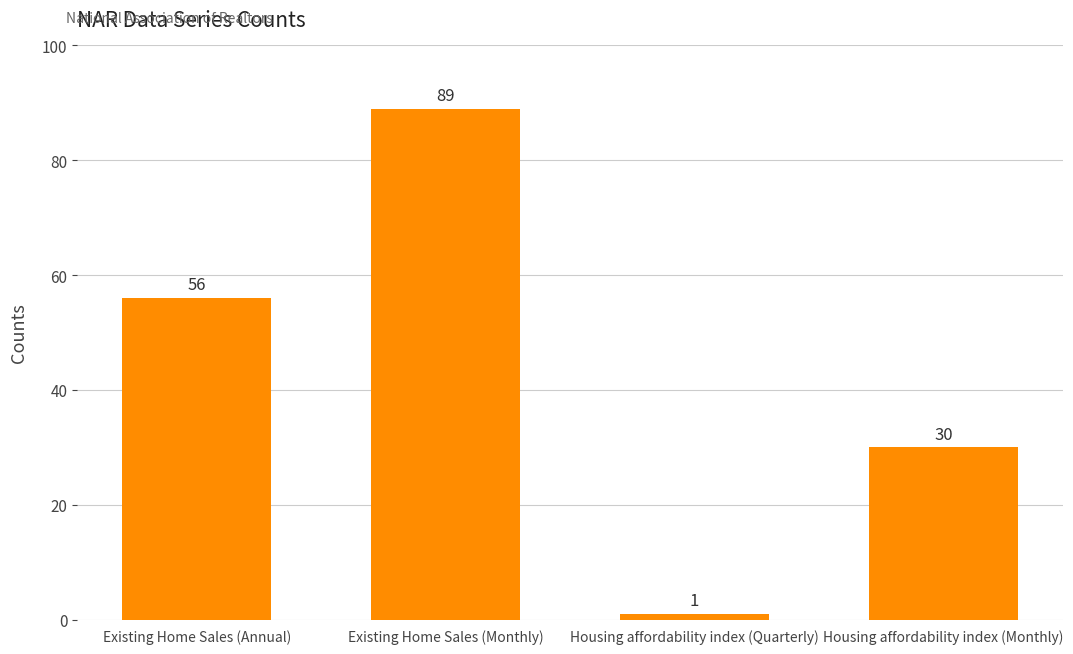

Rank the categories by value from lowest to highest.

Housing affordability index (Quarterly), Housing affordability index (Monthly), Existing Home Sales (Annual), Existing Home Sales (Monthly)